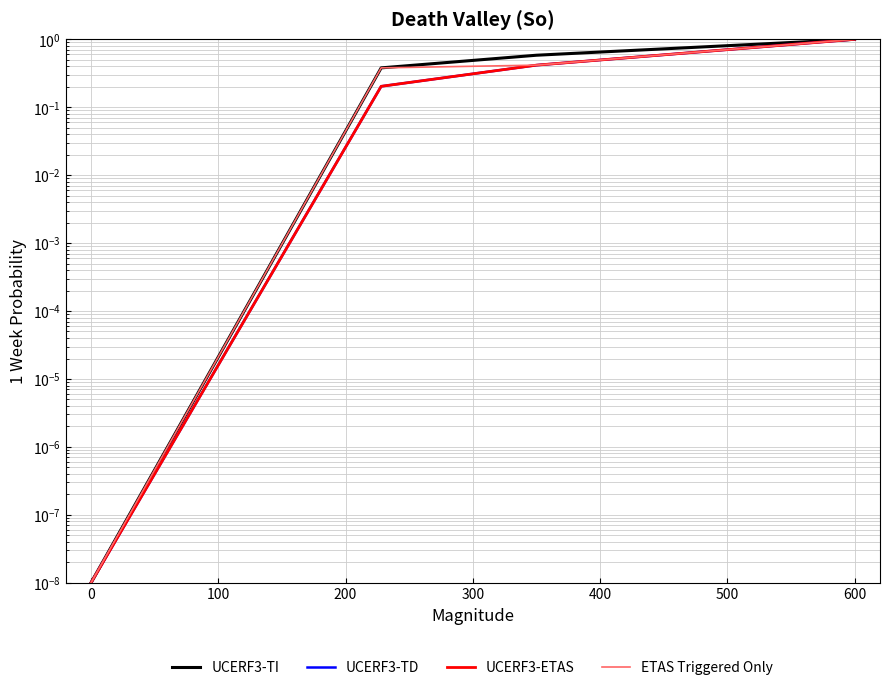

How many lines are shown in the chart?

4